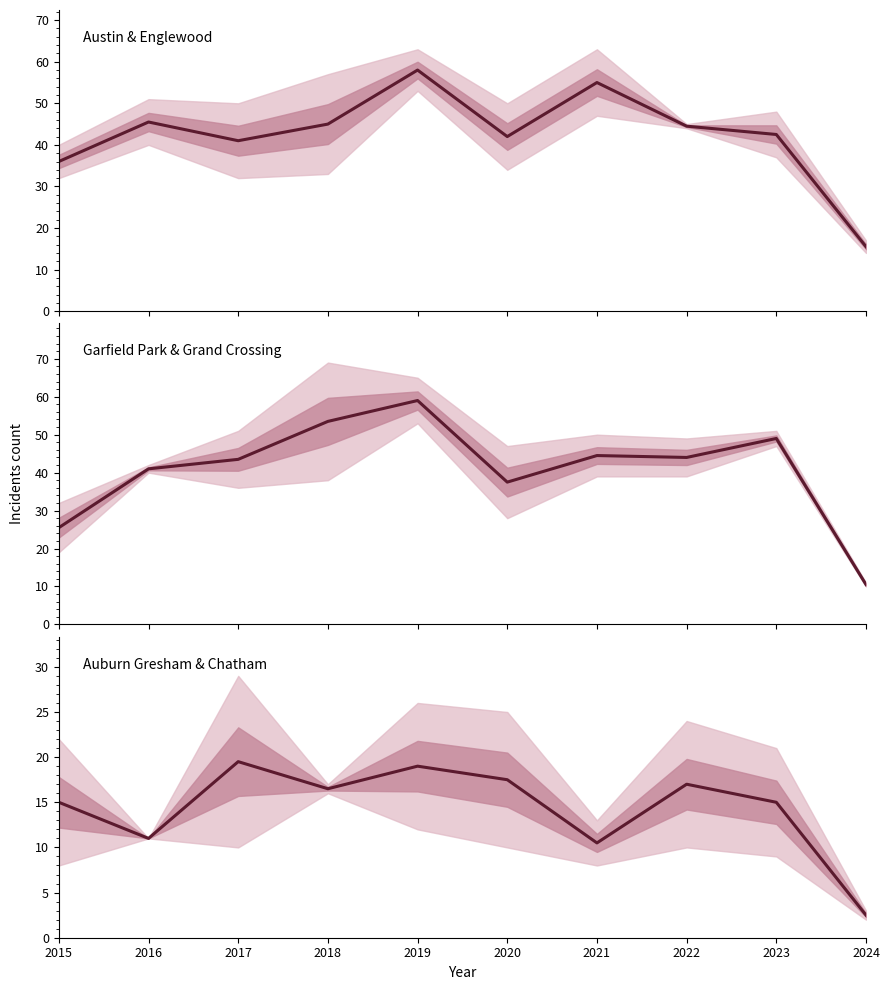

What is the average value of the Austin & Englewood series?

42.5